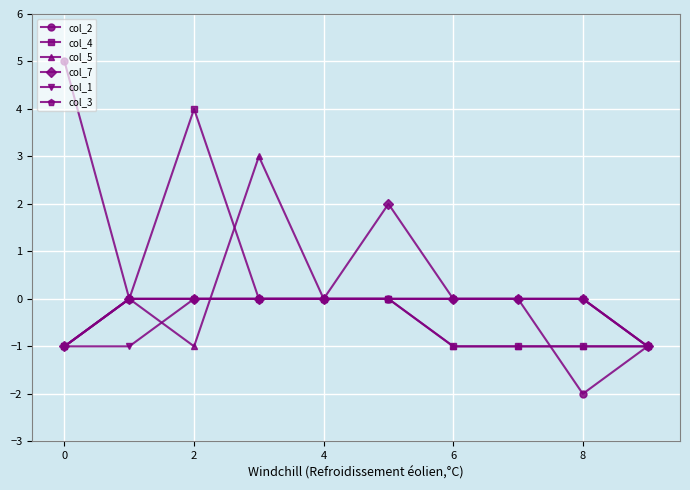

What is the greatest value displayed?

5